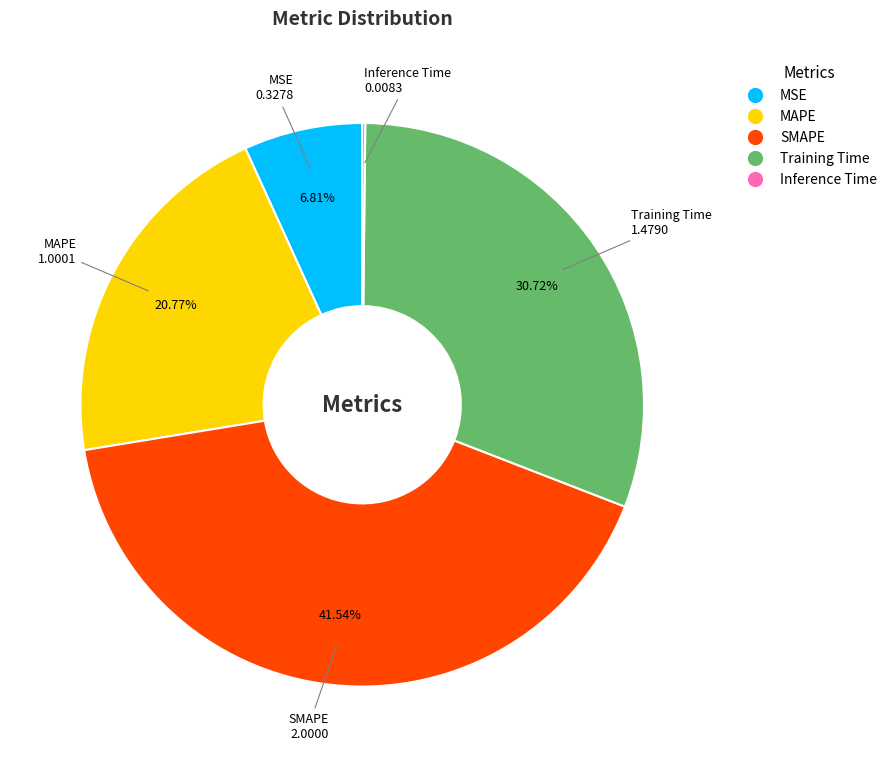

Combined, do SMAPE and MSE account for over 50%?

No